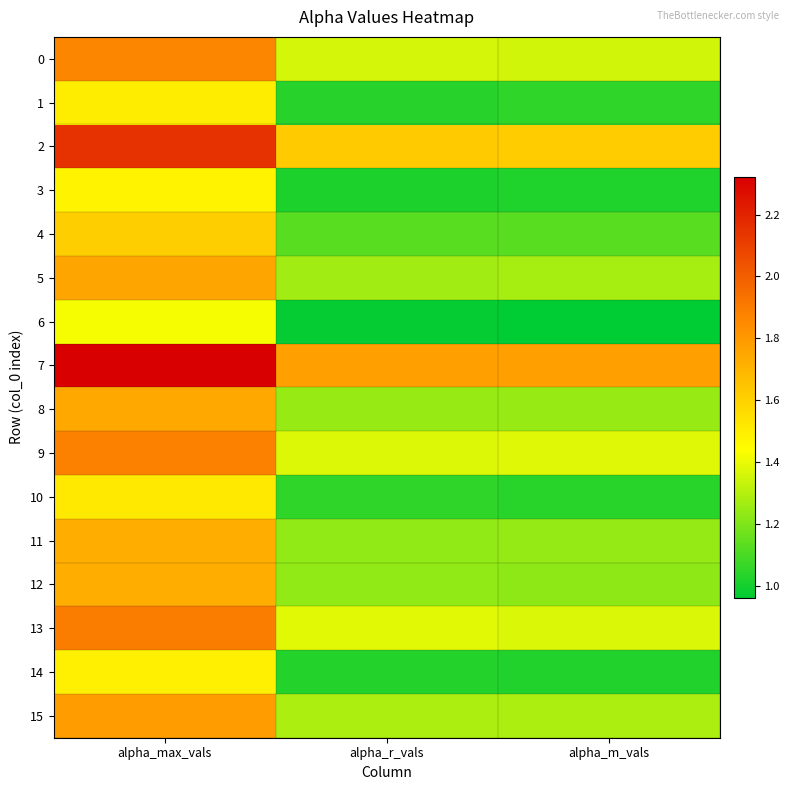

How many data points does each series have?

3